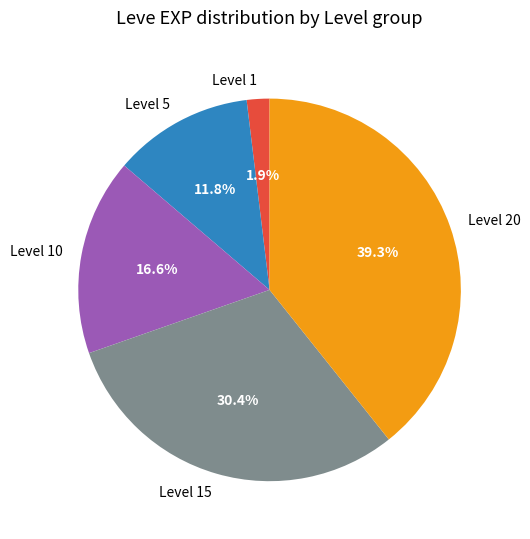

What is the largest slice in the pie chart?

Level 20